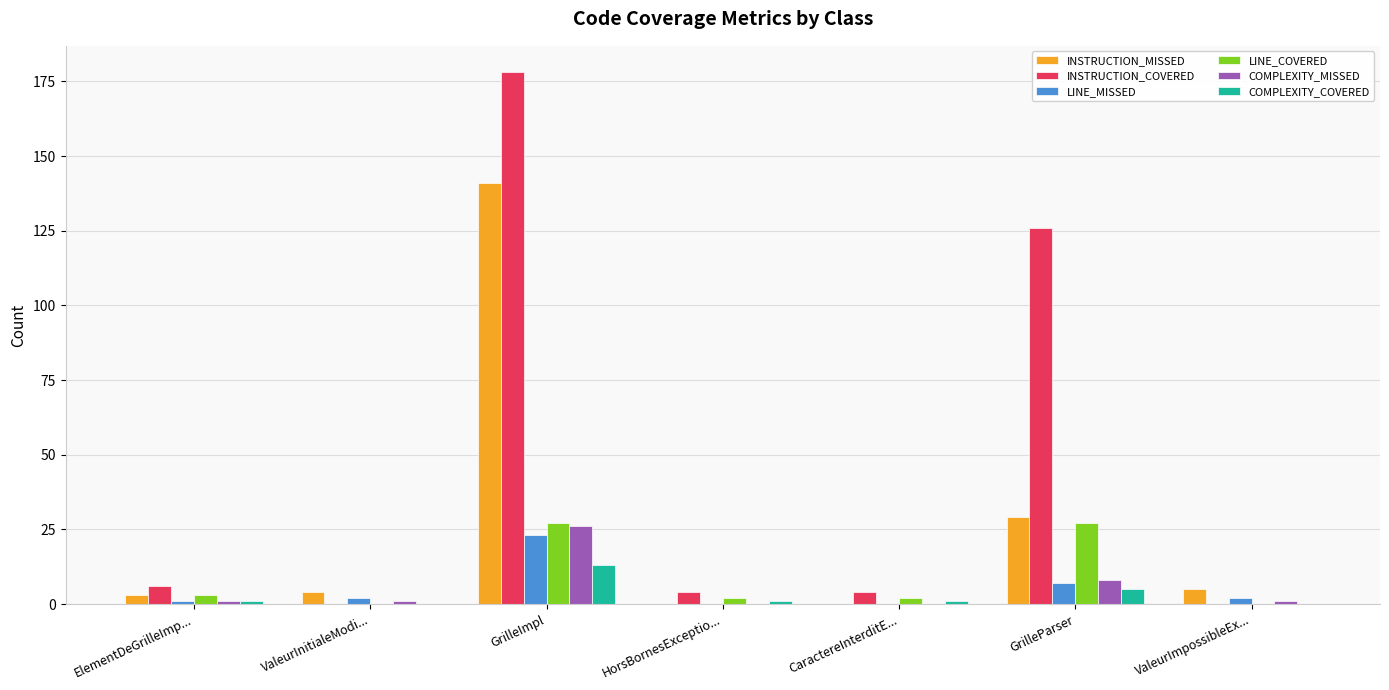

Which series has the widest spread of values?

INSTRUCTION_COVERED